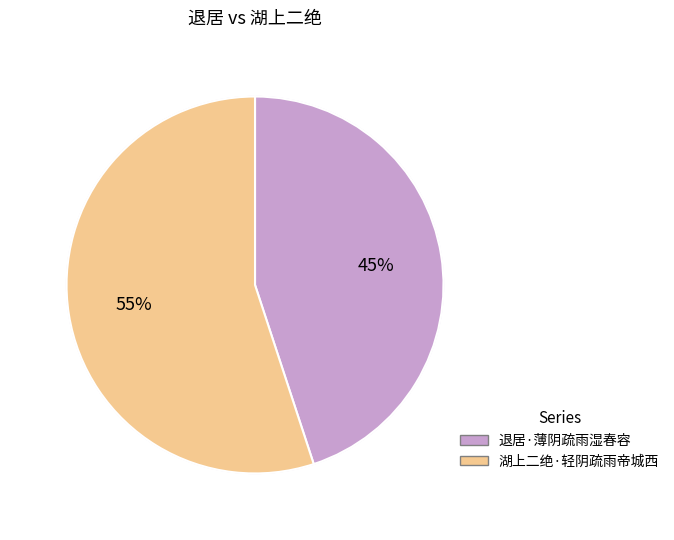

To the nearest percent, what percentage of the pie is 湖上二绝·轻阴疏雨帝城西?

55%